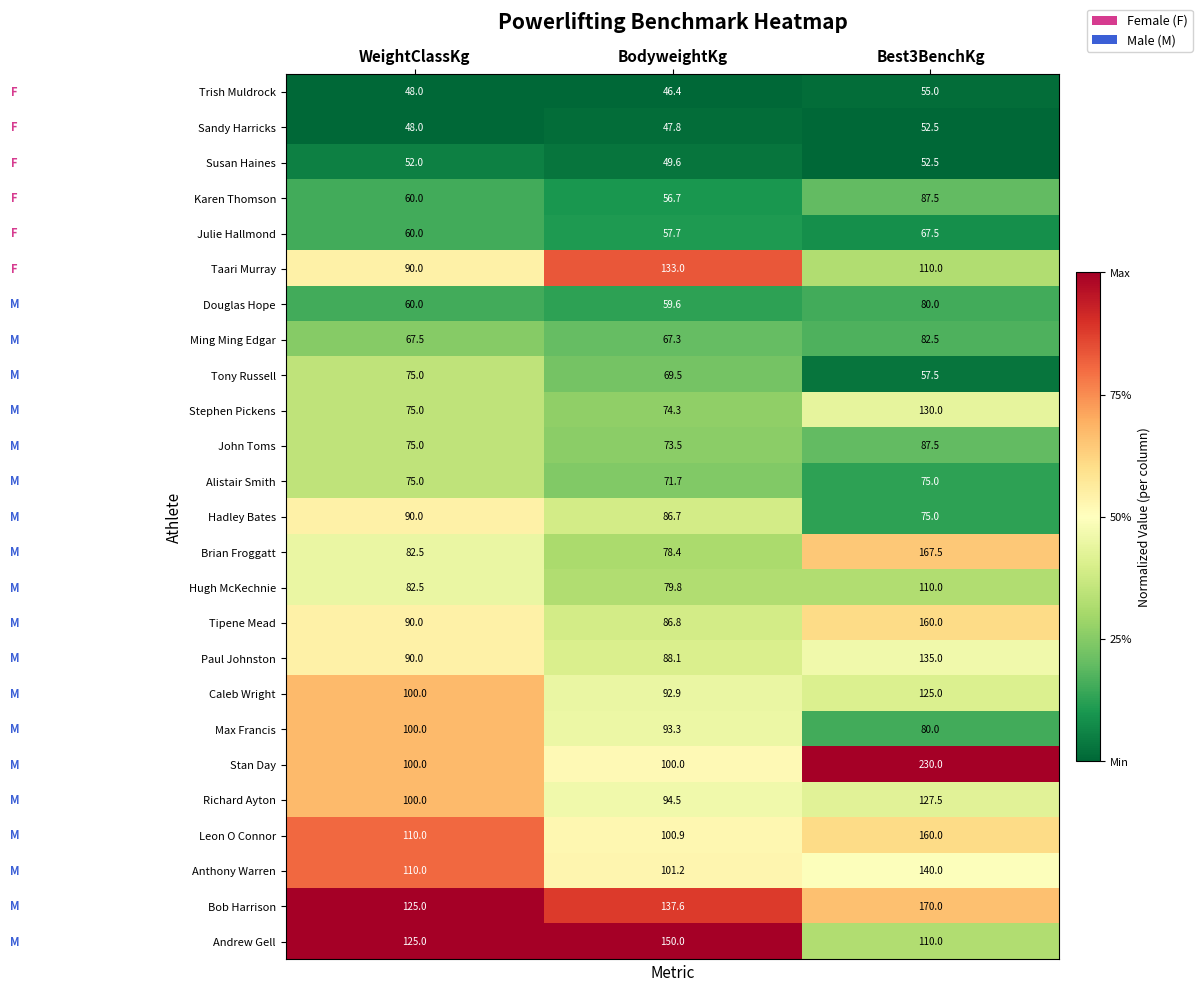

The Leon O Connor series shows 100.9 at BodyweightKg. True or false?

True